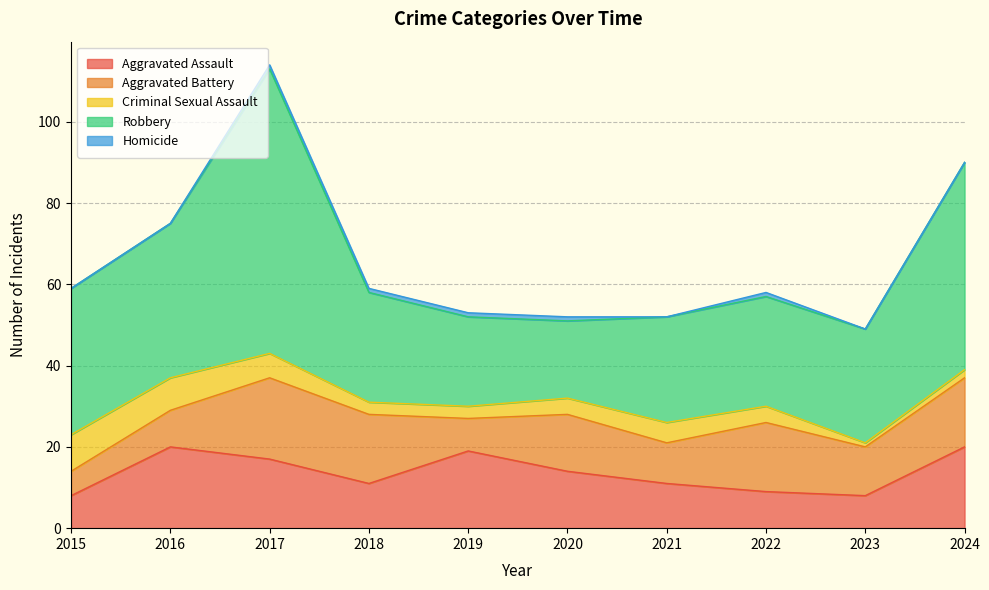

Between 2022 and 2021, which is larger?

2021